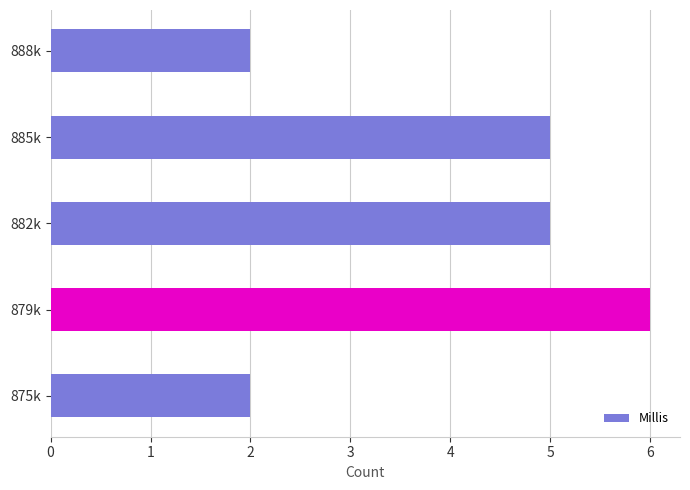

What is the smallest value displayed?

2